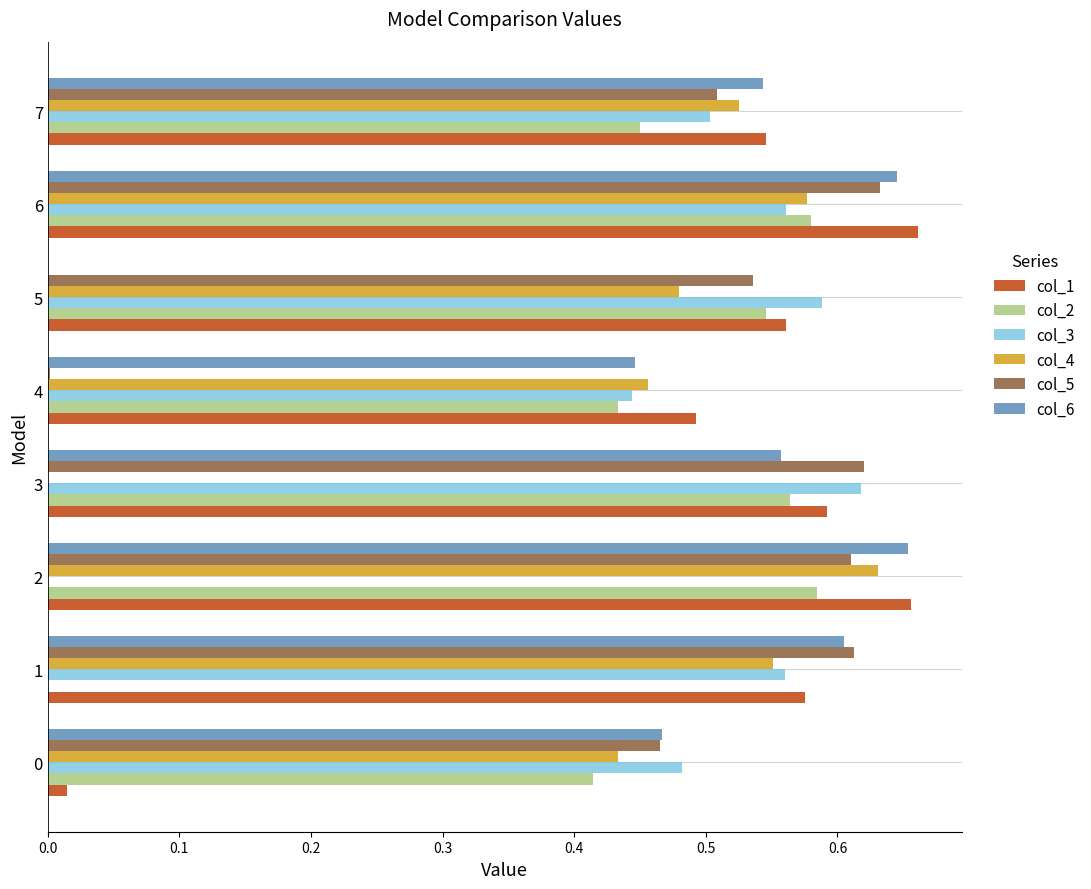

Is it true that col_3 equals 0.6 at 6?

True